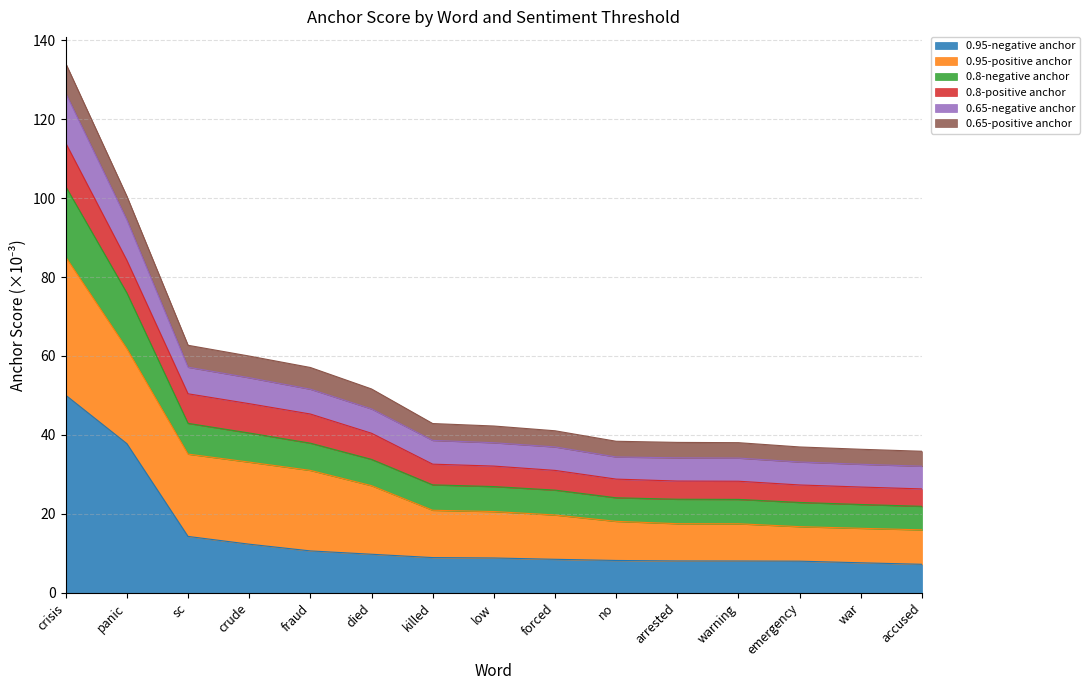

Is it true that 0.95-negative anchor equals 9.8 at died?

True